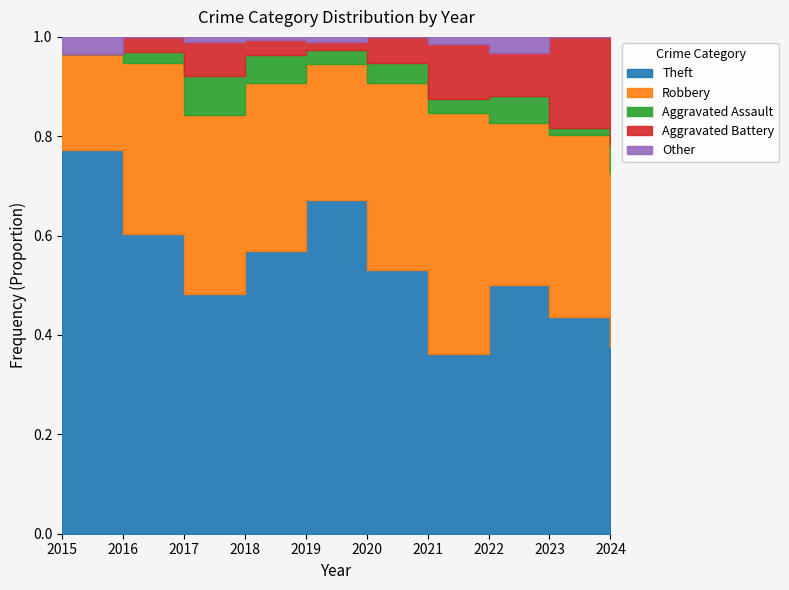

Does the chart display data point markers on the line(s)?

No